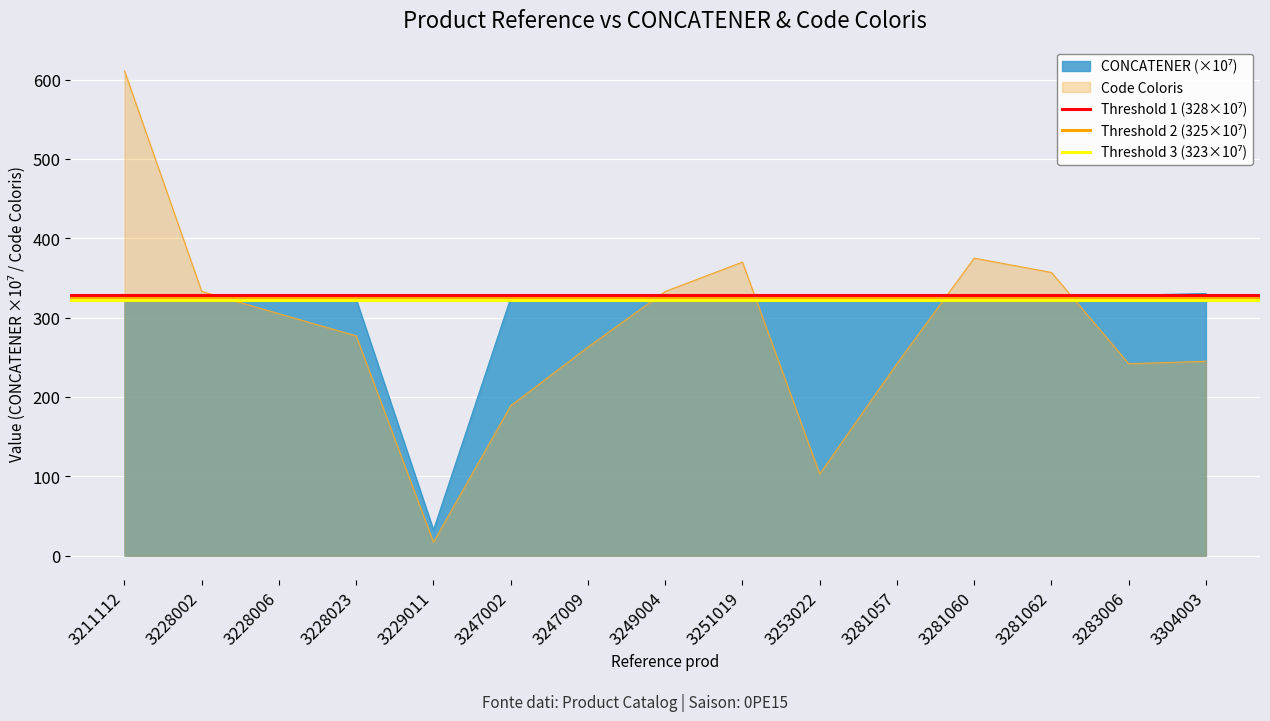

Which has a higher value, 3228002 or 3211112?

3228002